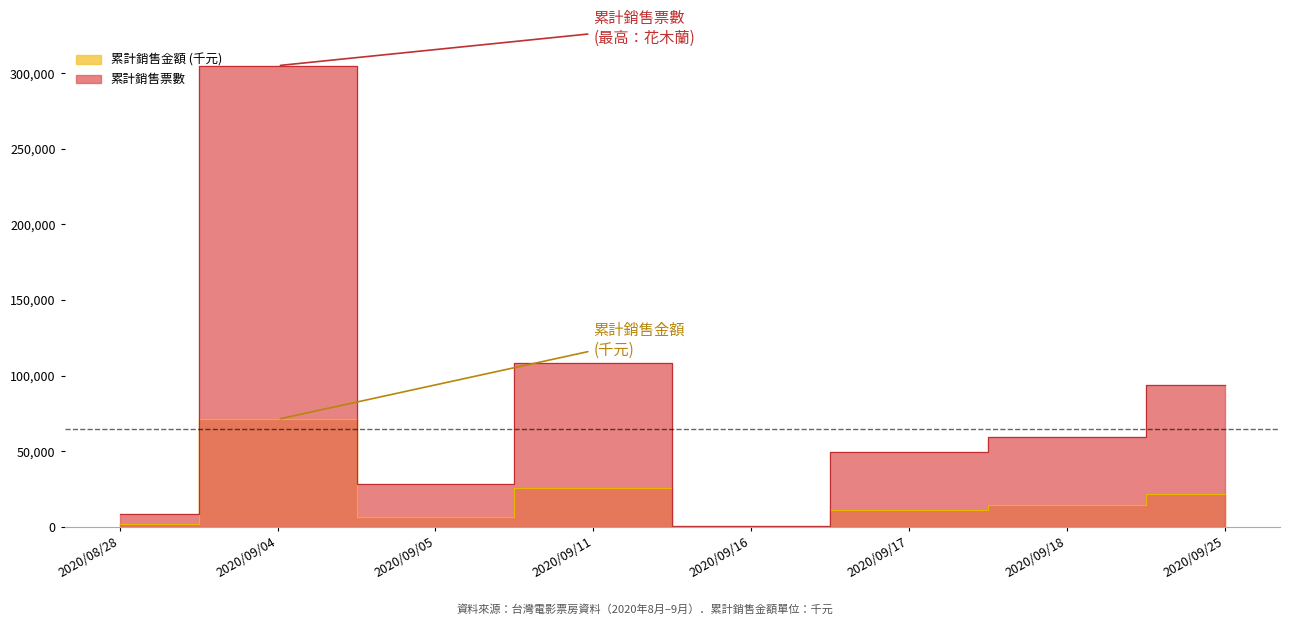

How many lines are shown in the chart?

2